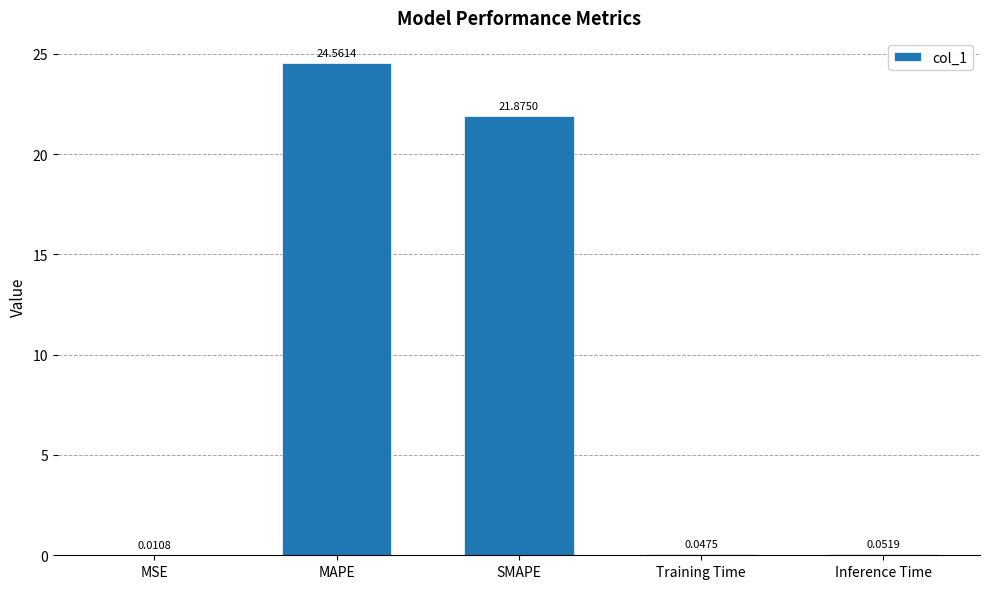

How many distinct data groups are displayed?

1